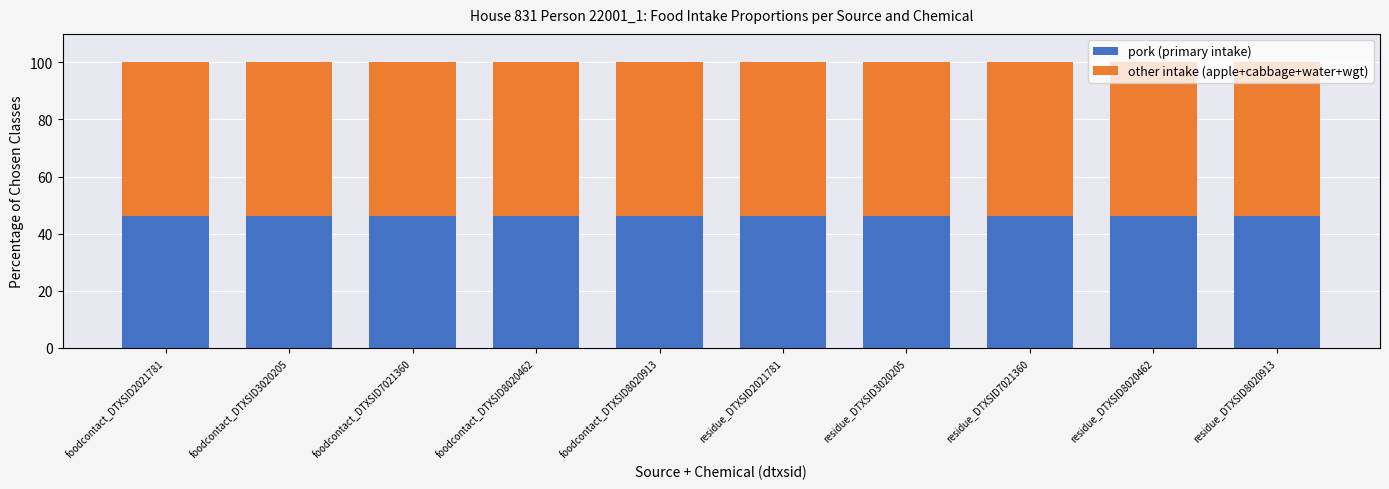

What is the average value of the pork (primary intake) series?

46.1